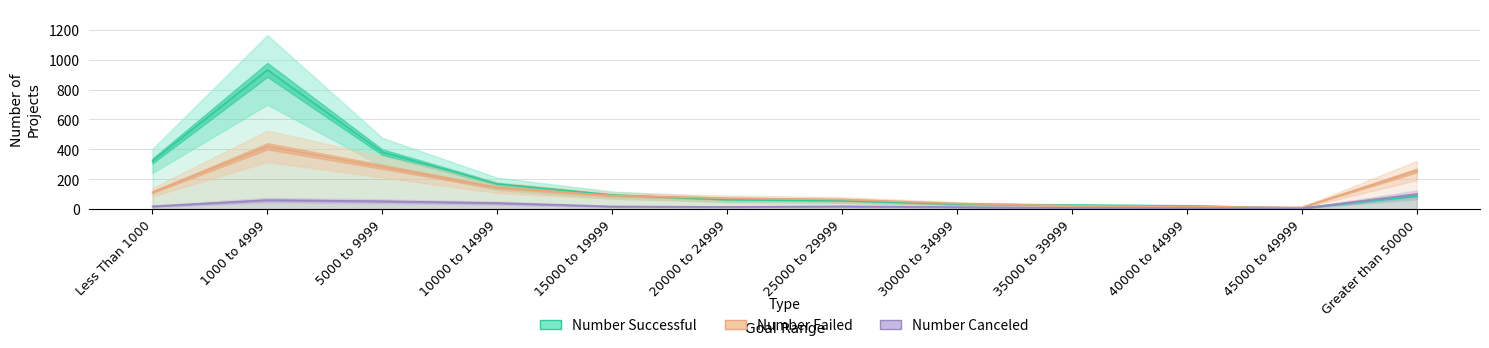

Read the Number Canceled value at 1000 to 4999, to the nearest 5.

60